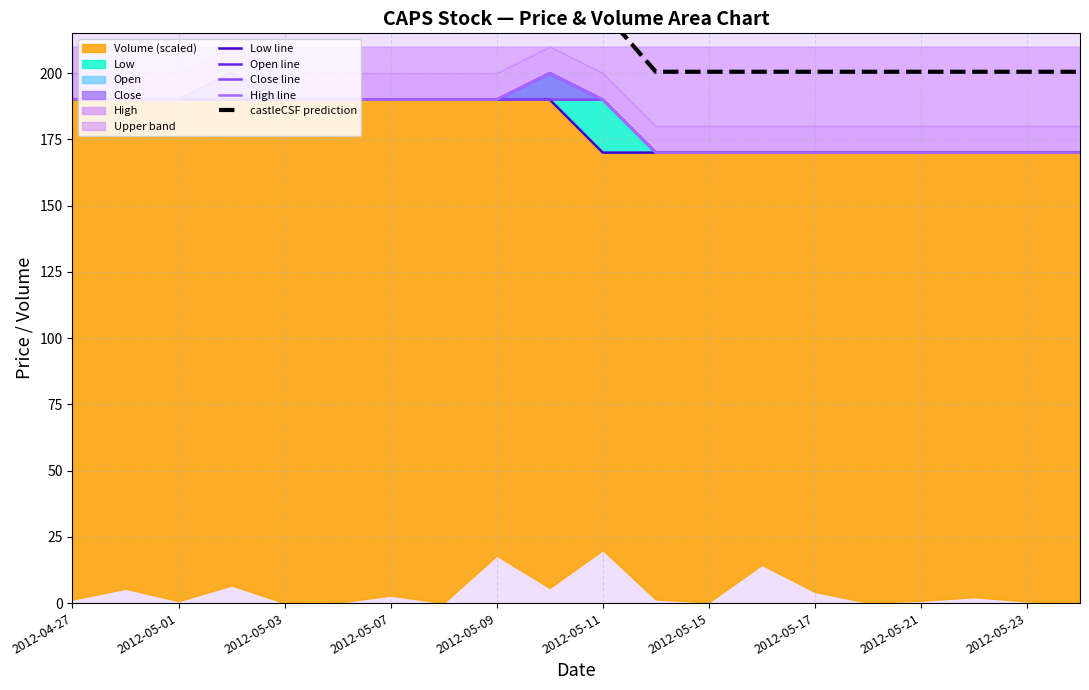

Which series has the largest total across all categories?

castleCSF prediction